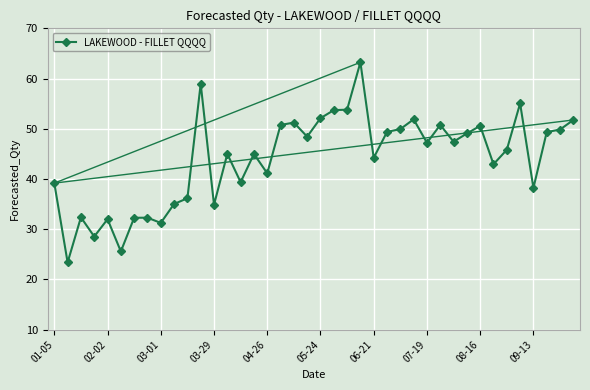

What is the difference between the maximum and minimum values?

39.8